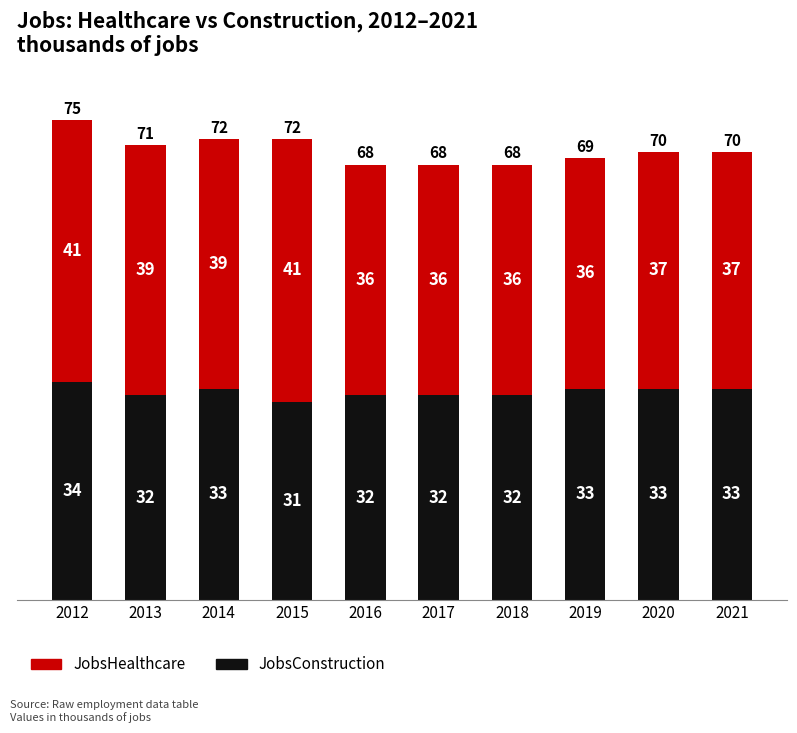

Which category has the lowest value in the JobsConstruction series?

2015